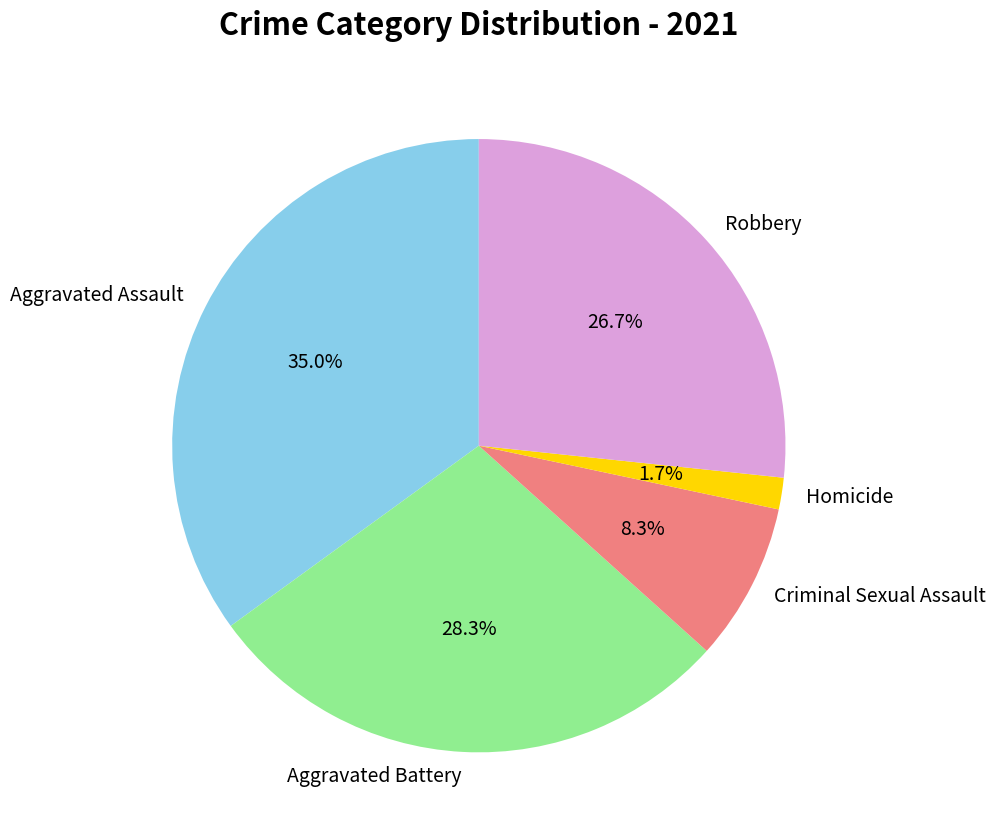

To the nearest percent, what portion does Criminal Sexual Assault represent?

8%